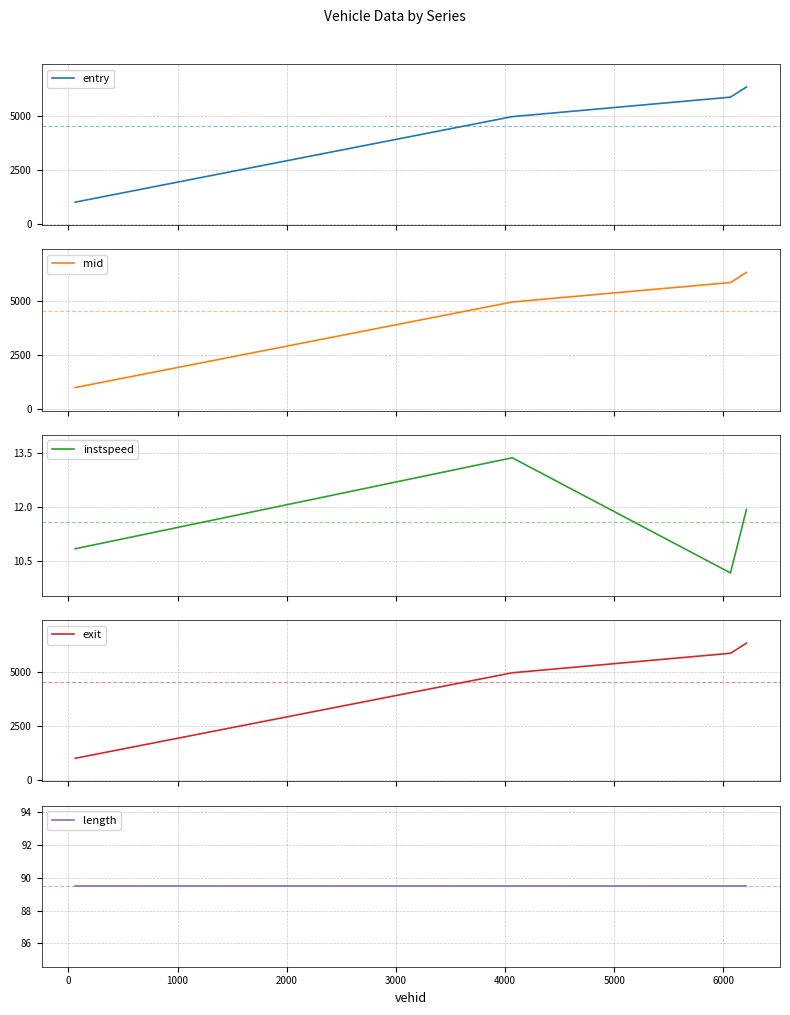

What is the average value of the entry series?

4536.1